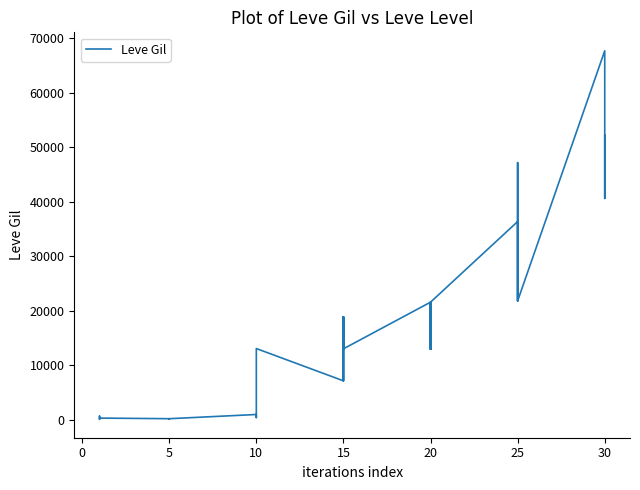

How many values exceed 12960?

19